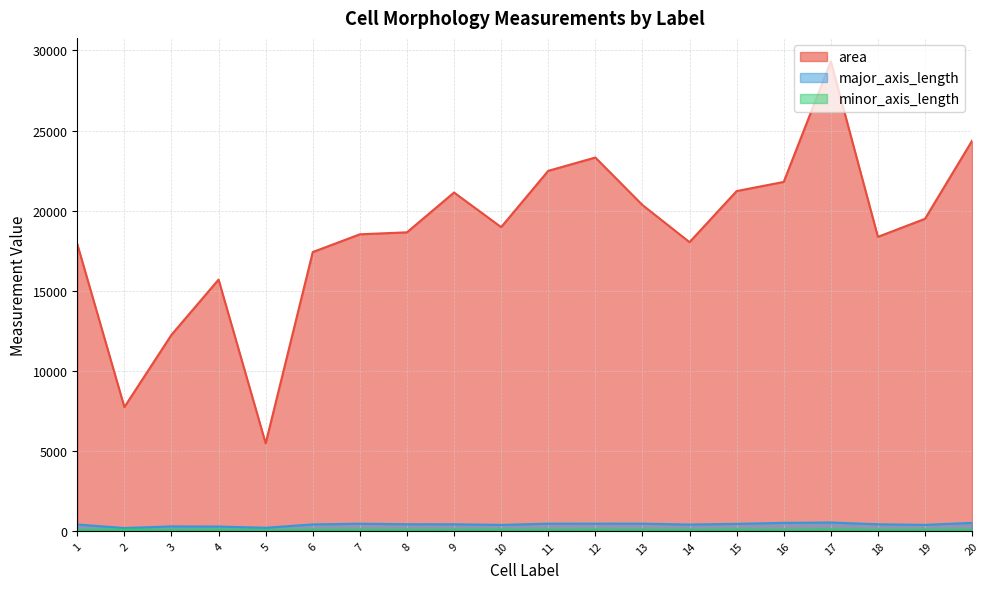

How many values in the minor_axis_length series exceed 65?

10